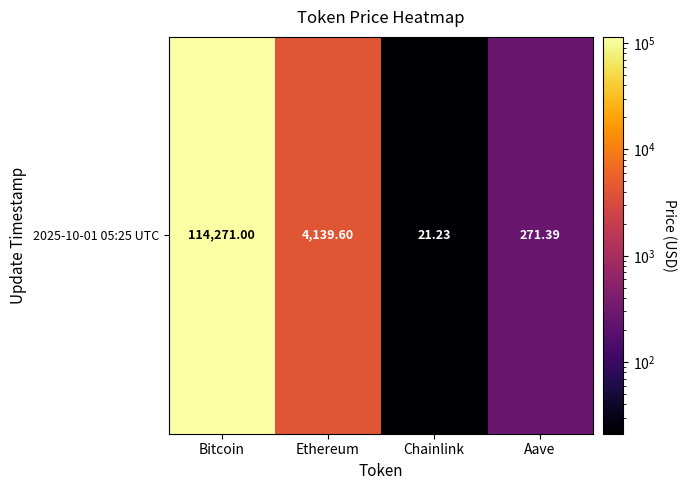

Reading left to right, transcribe all the data shown in this chart.

114271.0	4139.6	21.2	271.4